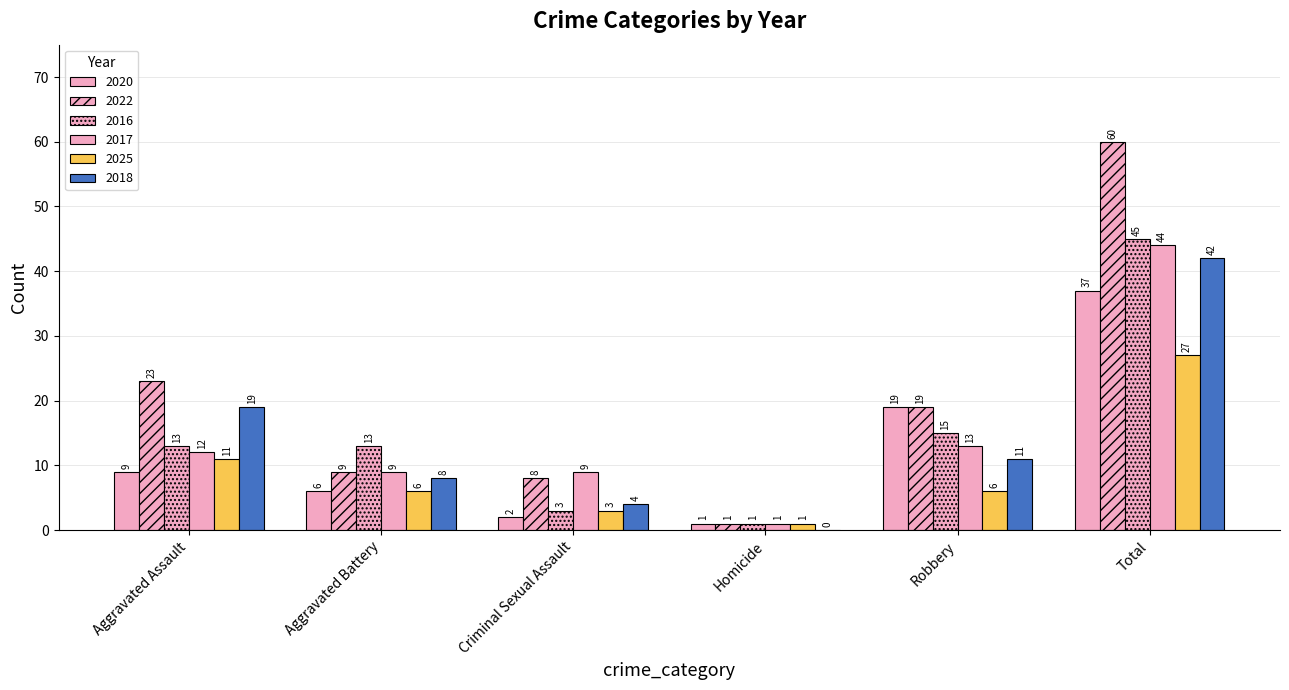

How many groups of bars are there?

6